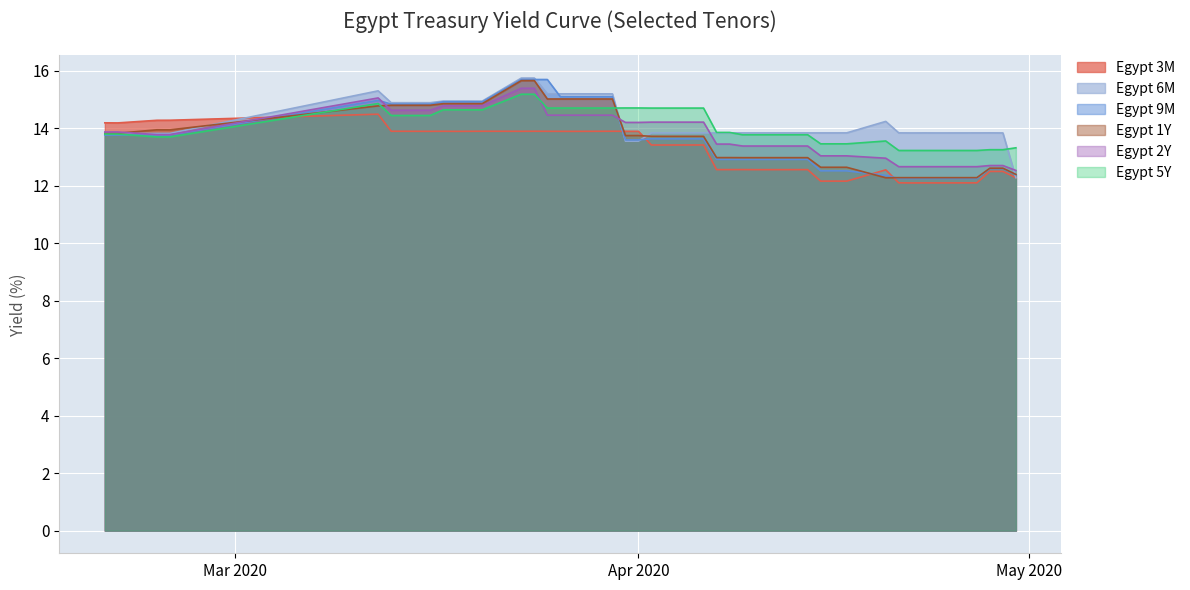

What is the greatest value displayed?

15.7